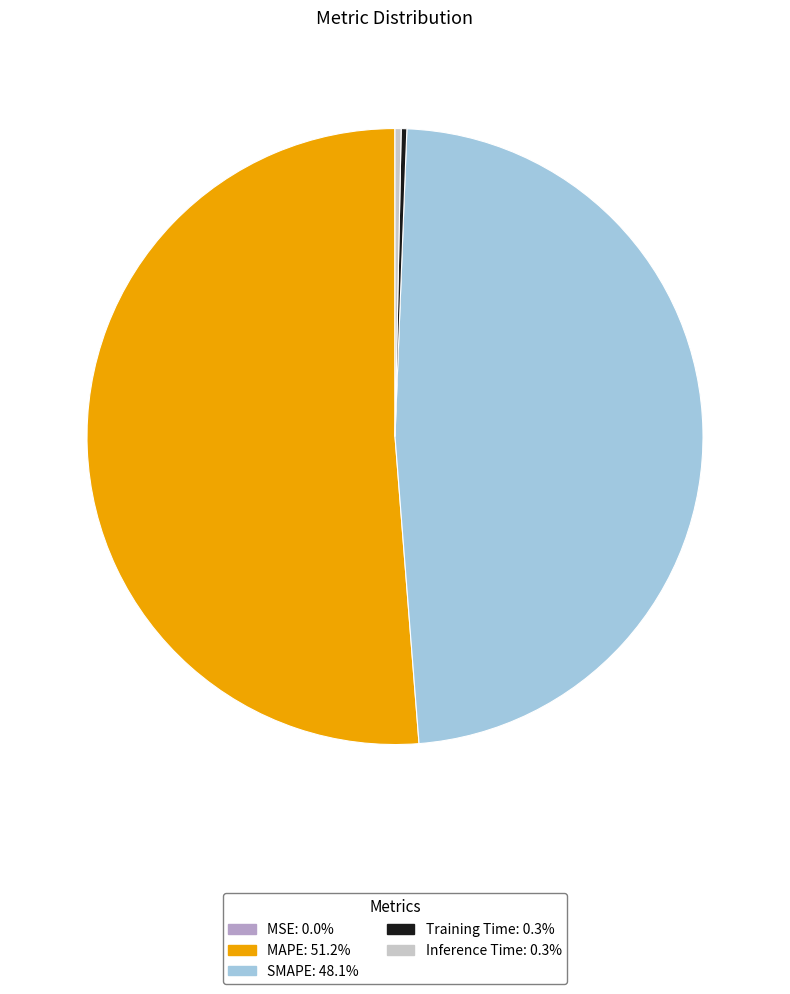

What is the majority slice?

MAPE